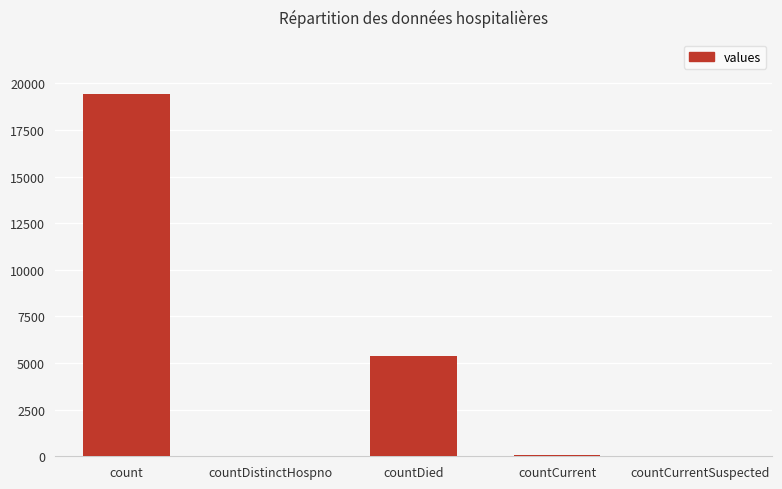

Which has a higher value, countCurrent or count?

count